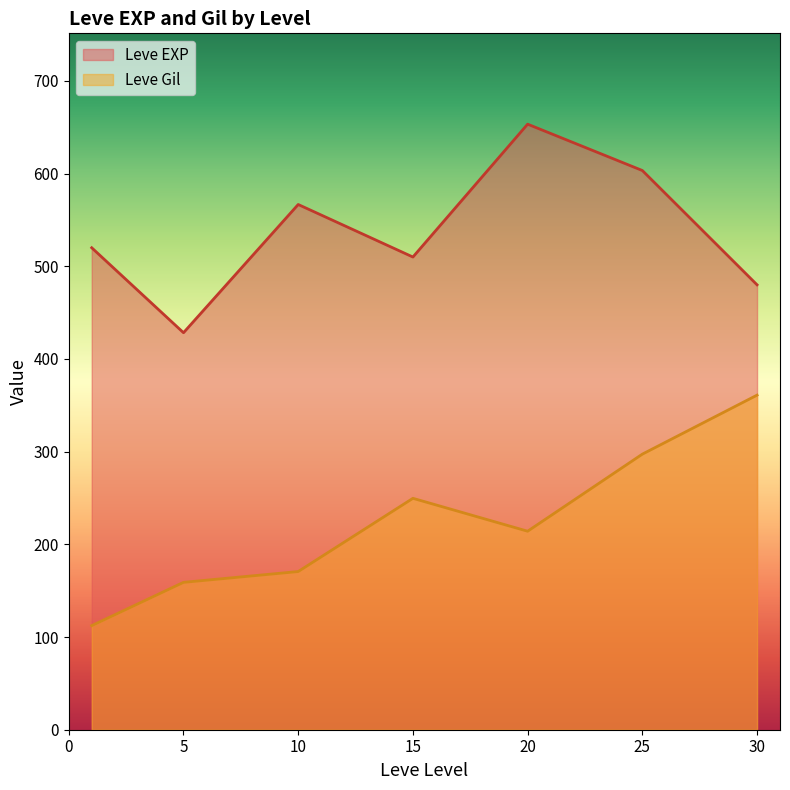

At which category does the chart reach its peak across all series?

20